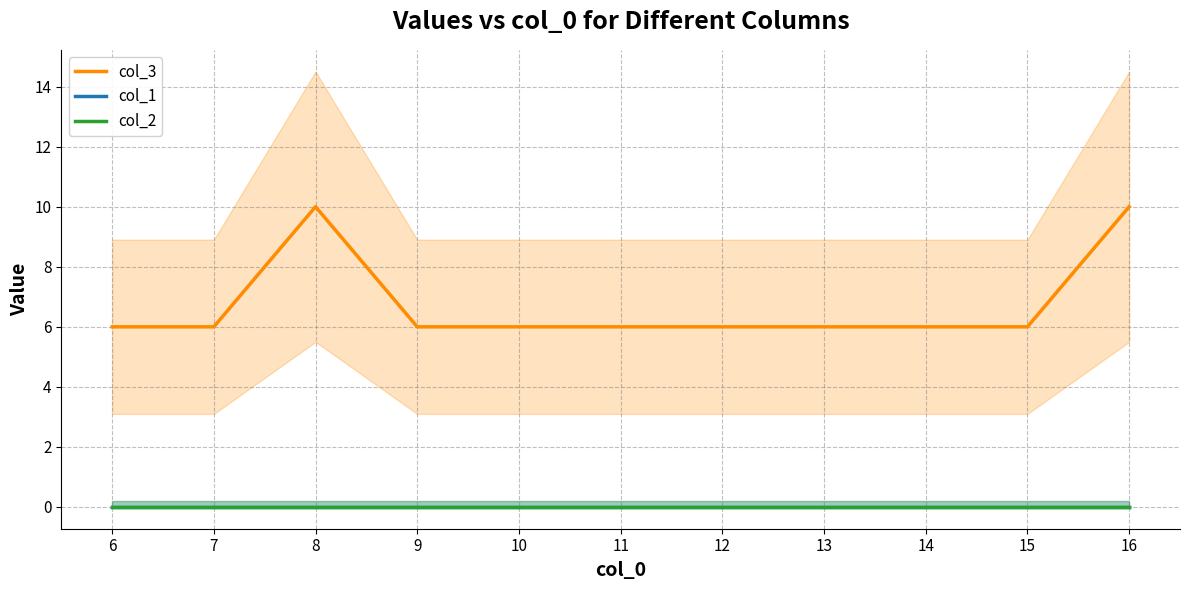

Where is the first local maximum for col_3?

8